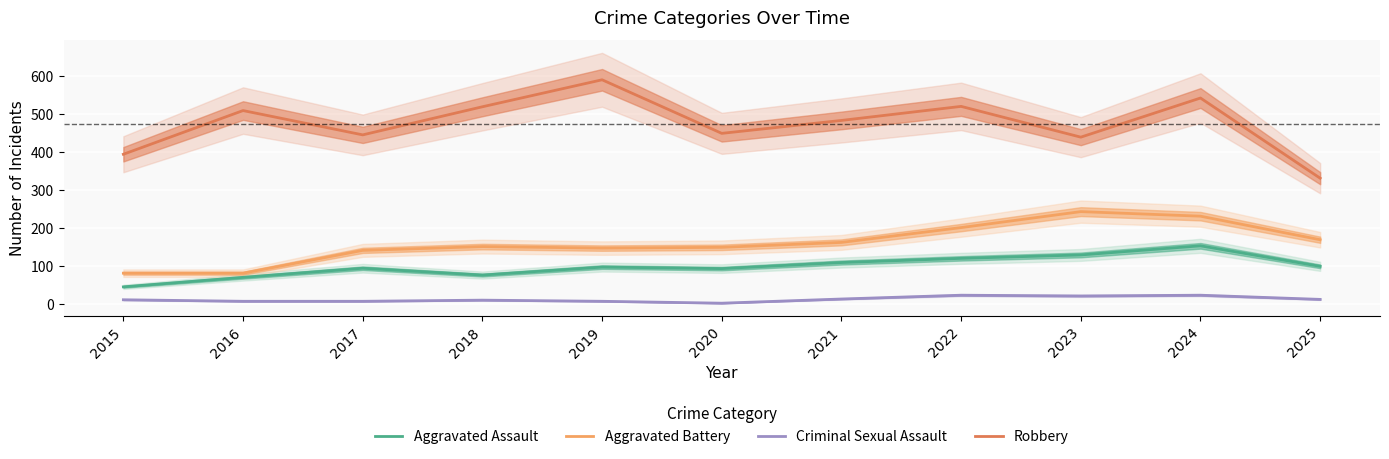

List the series in order of their peak value, lowest first.

Criminal Sexual Assault, Aggravated Assault, Aggravated Battery, Robbery